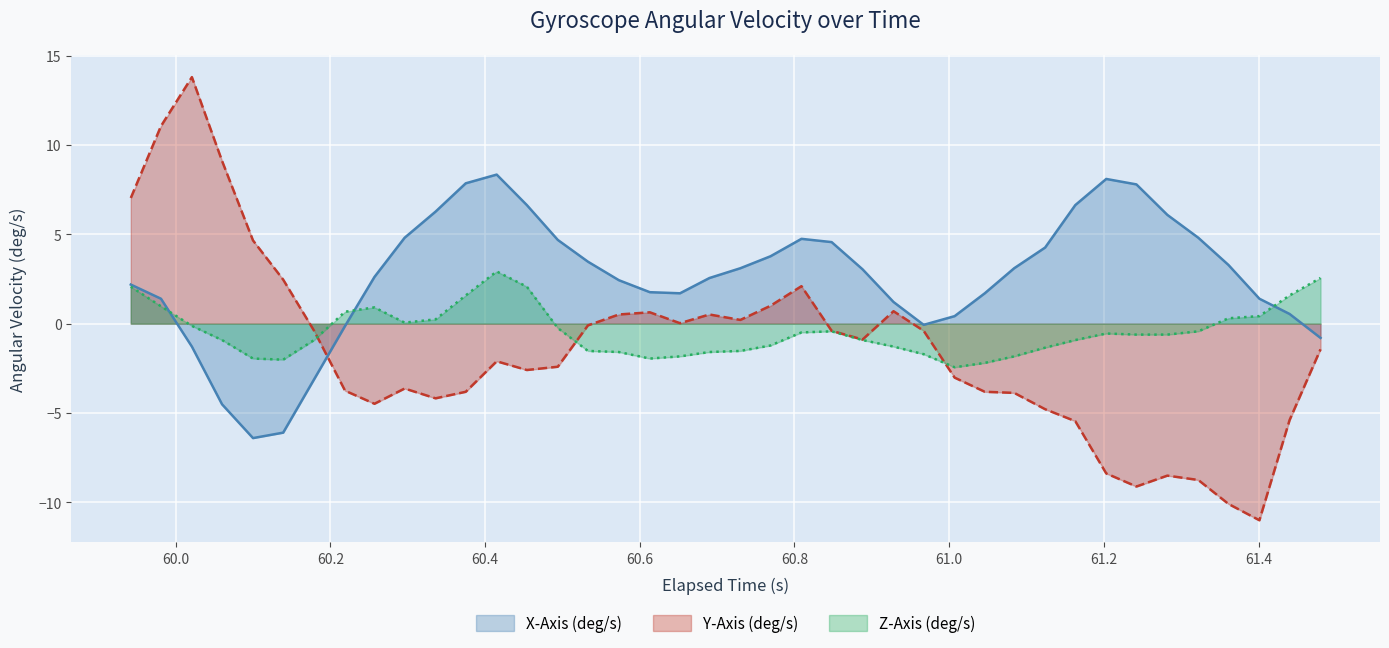

How many categories are shown in the chart?

40